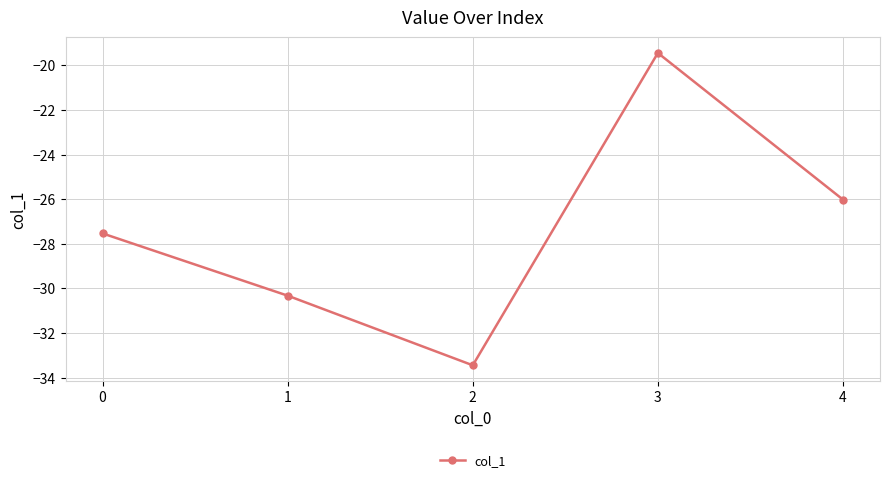

What is the sum of all values?

-136.8